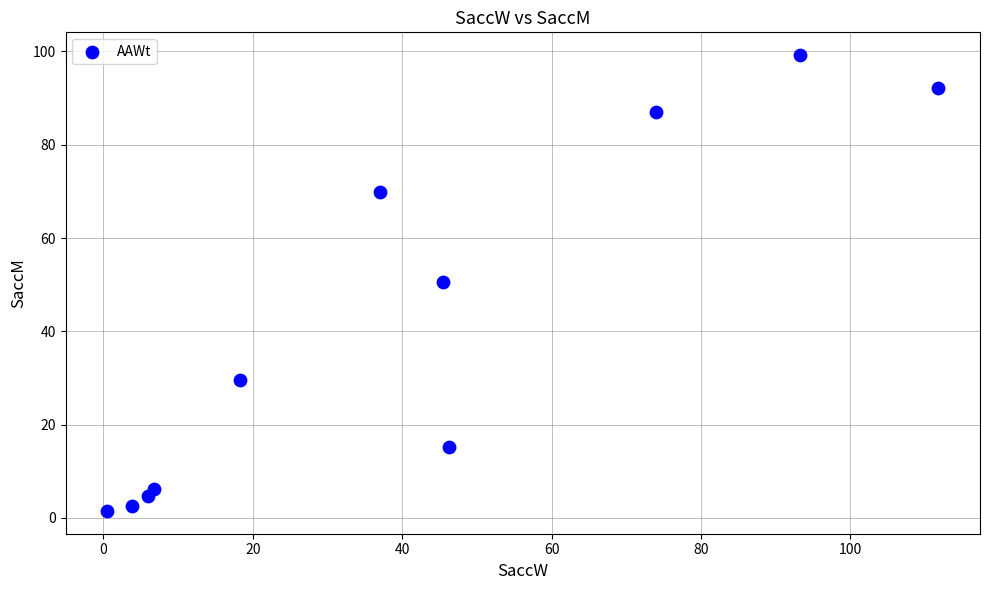

What is the average X value?

40.3